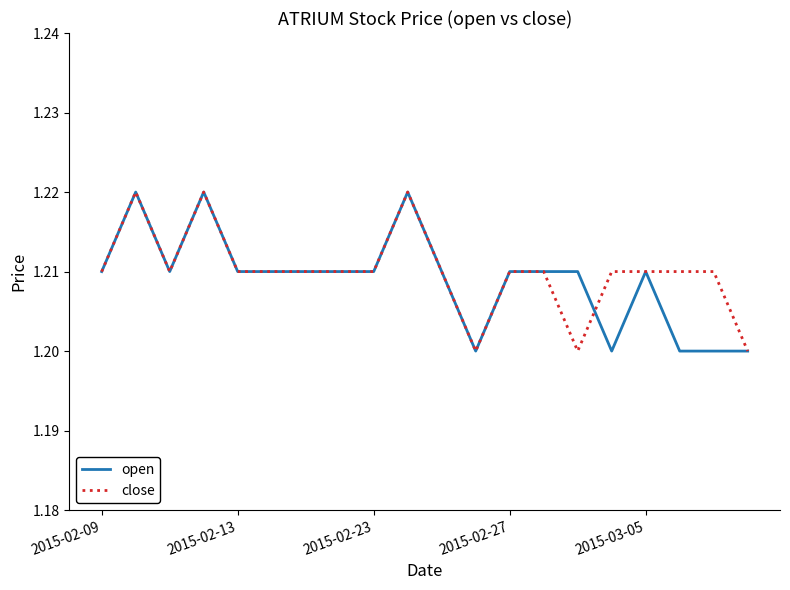

At how many categories does at least one series exceed 1?

20